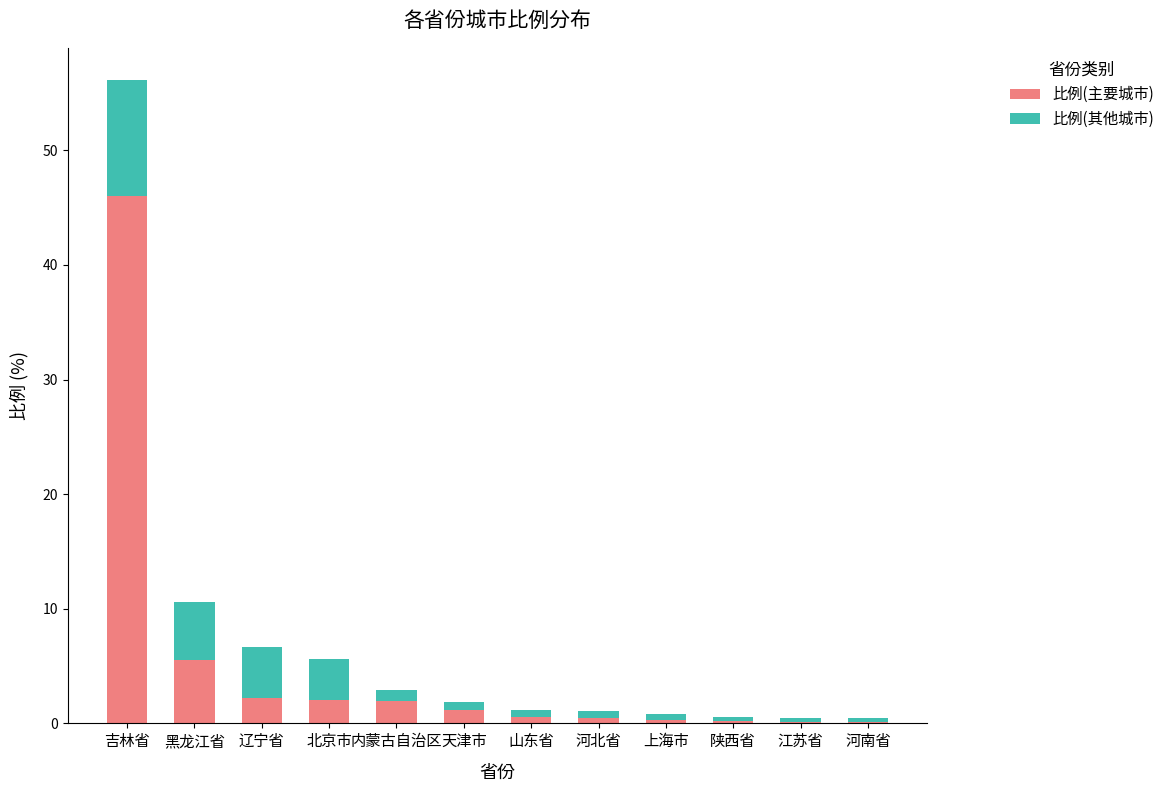

What is the approximate value of 比例(主要城市) at 陕西省?

0.2